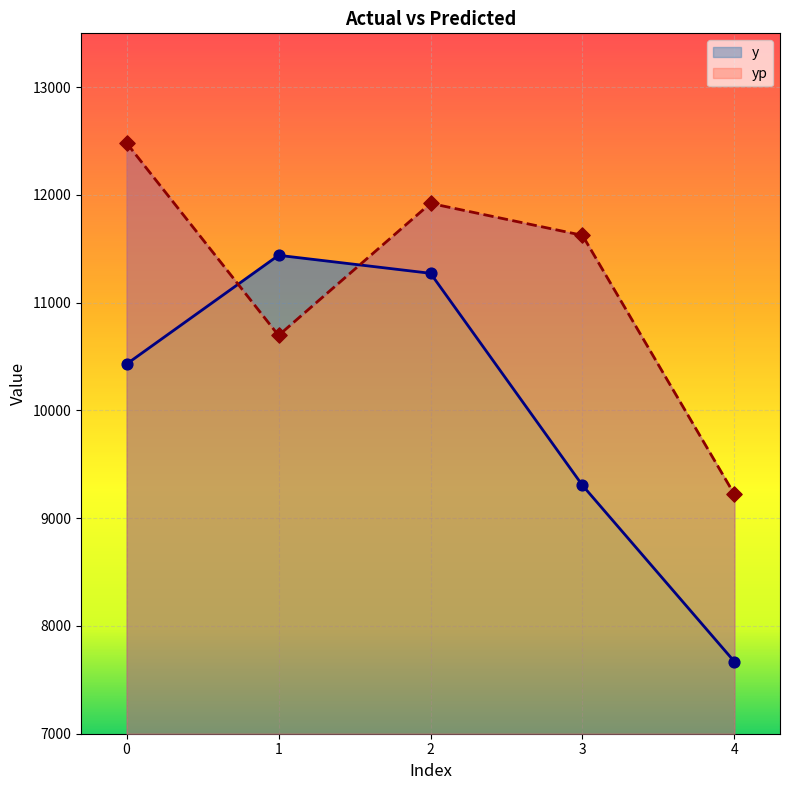

At how many categories does at least one series exceed 10006?

4